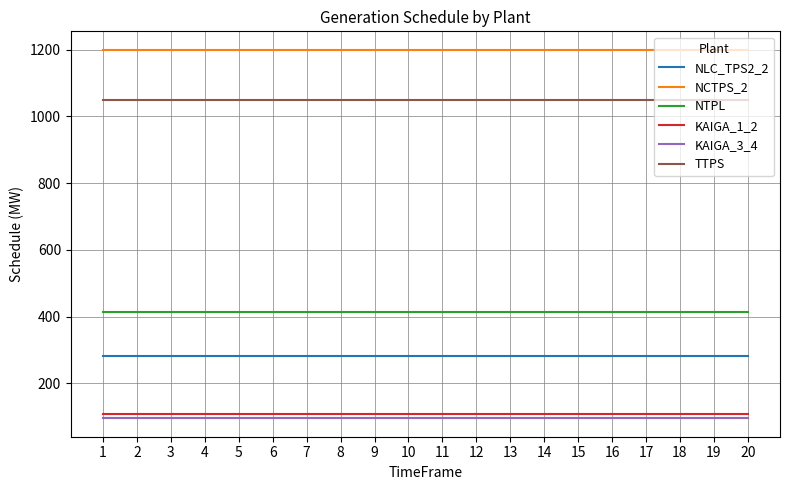

How many lines are shown in the chart?

6